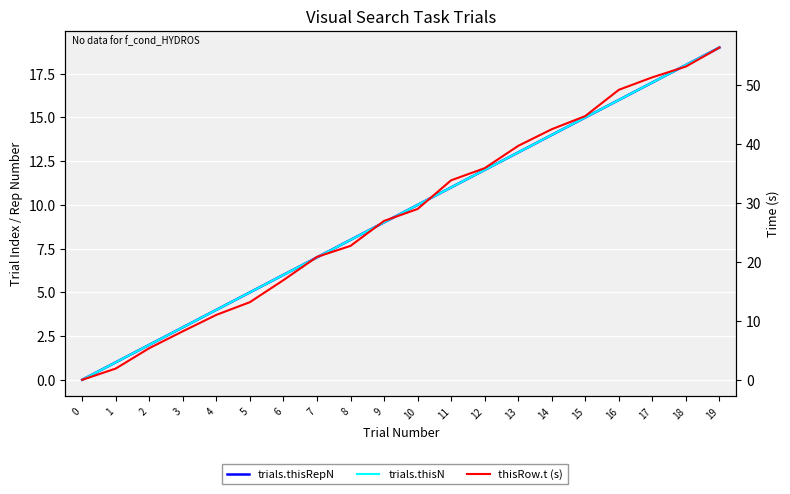

What are all the series names shown in the legend?

trials.thisRepN, trials.thisN, thisRow.t (s)